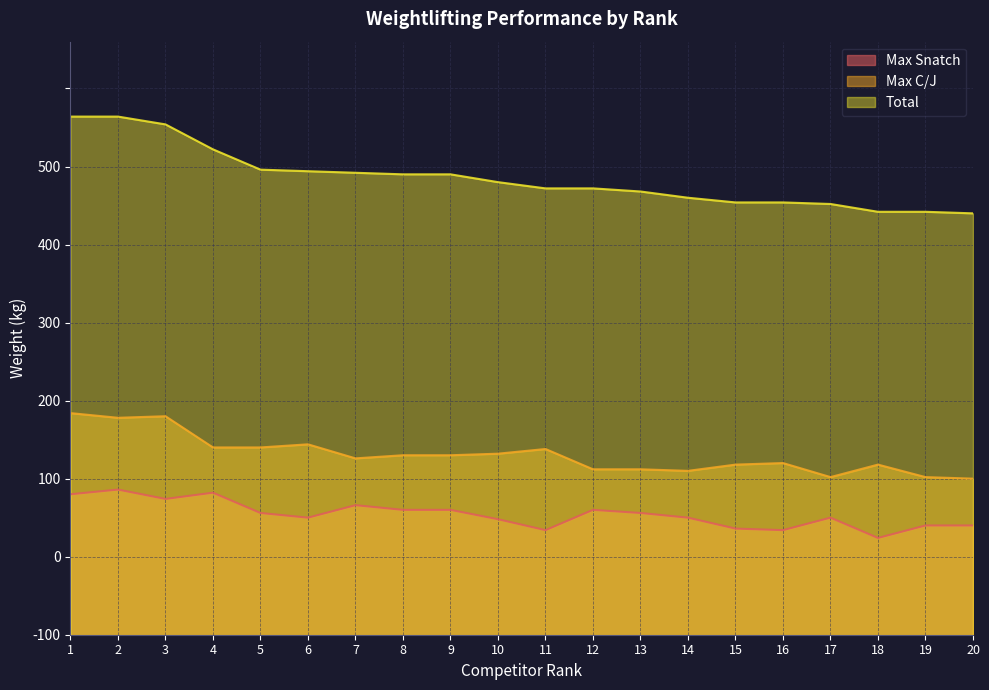

What is the spread (max minus min) of values at 8?

215